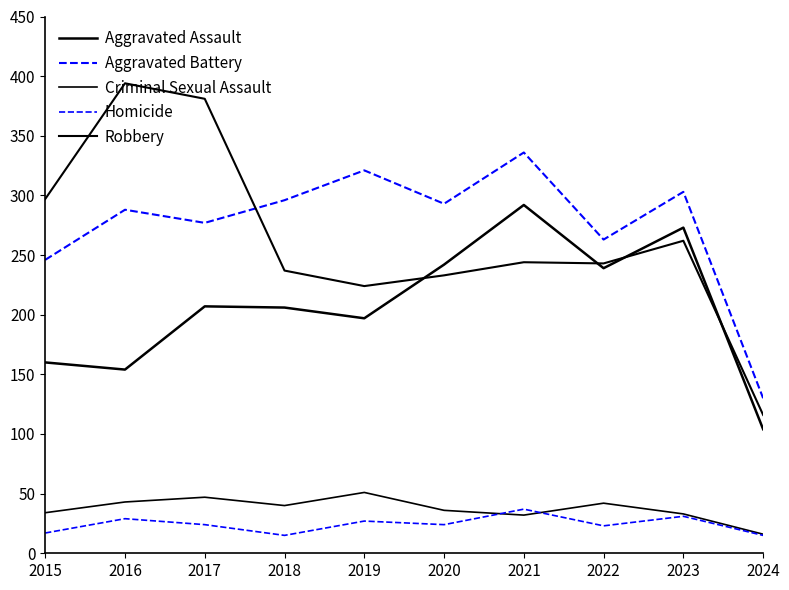

How many interior local peaks does the Robbery series have?

3